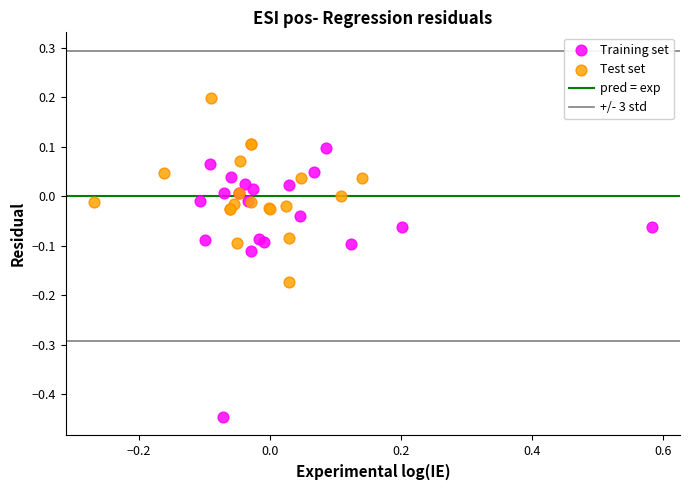

Which series reaches the maximum Y coordinate?

Test set